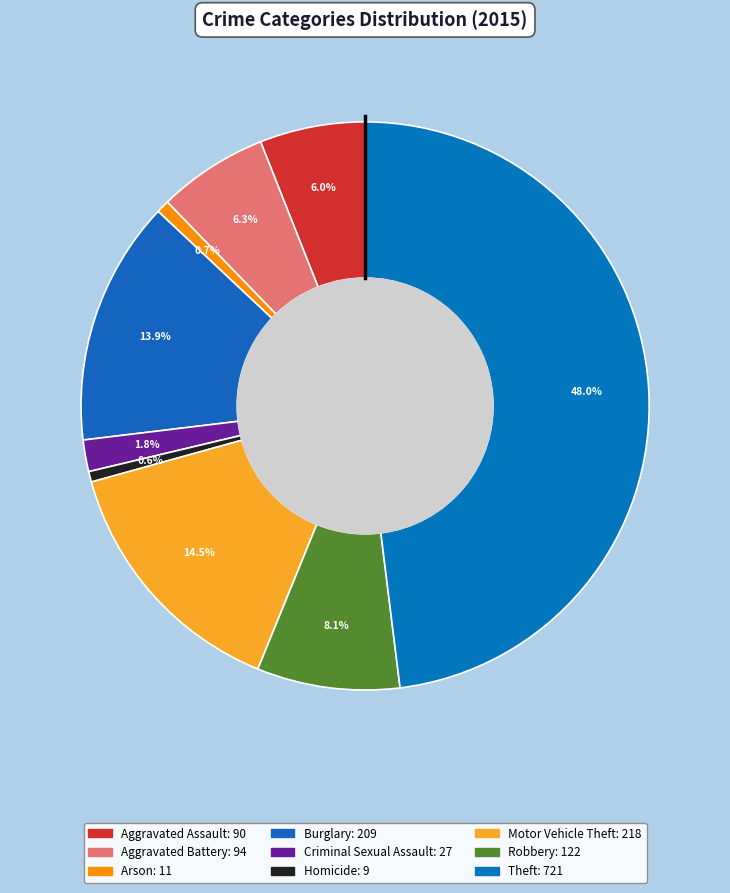

Does Aggravated Assault represent more than half of the total?

No